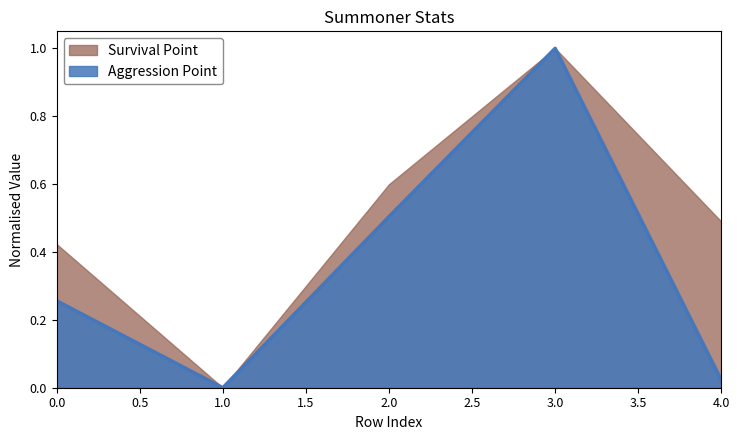

Rank the series by their average value, from highest to lowest.

Survival Point, Aggression Point